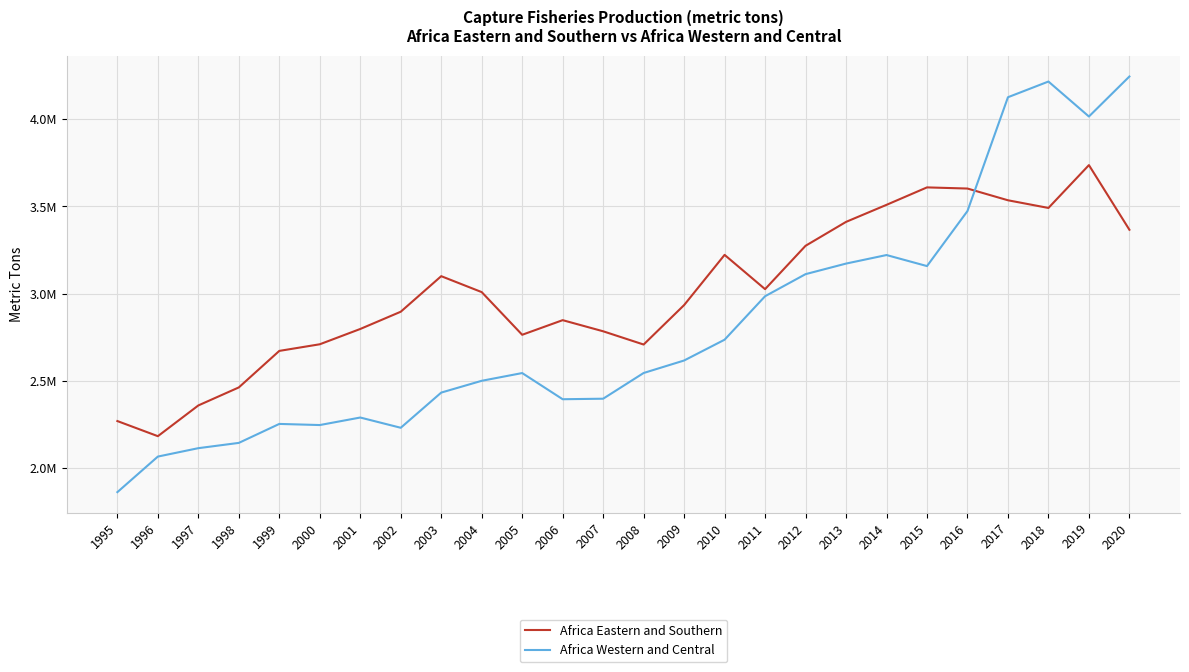

What is the highest value of the Africa Eastern and Southern series?

3737249.1